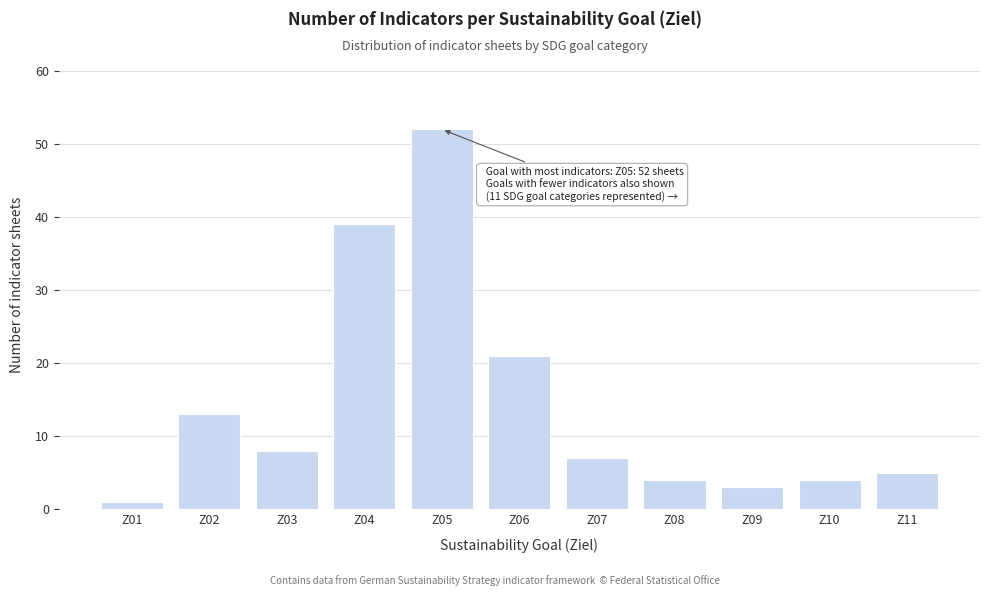

Reading left to right, transcribe all the data shown in this chart.

1	13	8	39	52	21	7	4	3	4	5